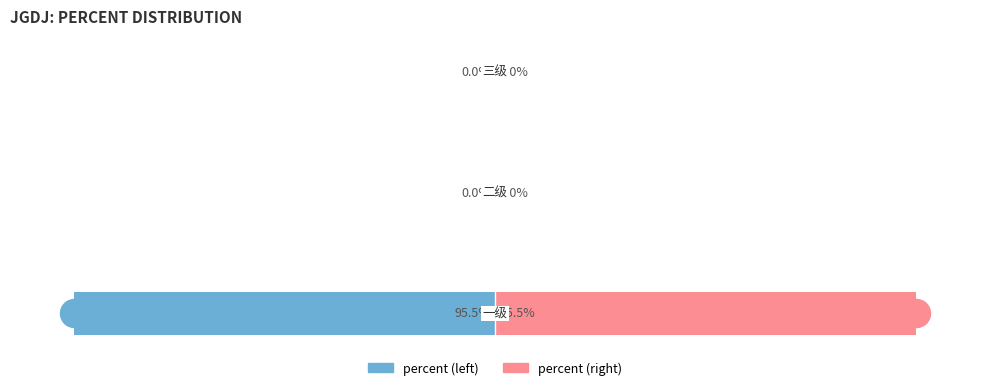

What are all the series names shown in the legend?

percent (left), percent (right)